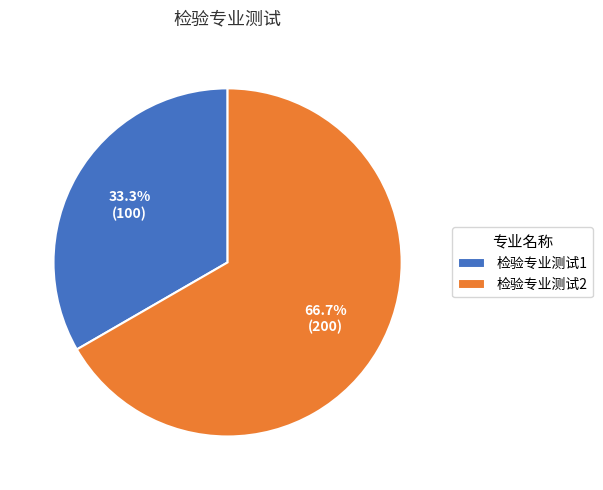

Is the sum of 检验专业测试2 and 检验专业测试1 greater than half?

Yes